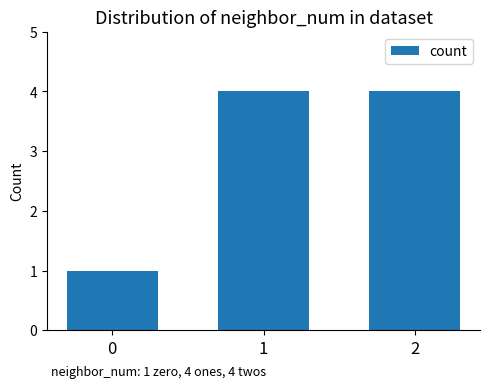

What is the difference between the values at 0 and 2?

3